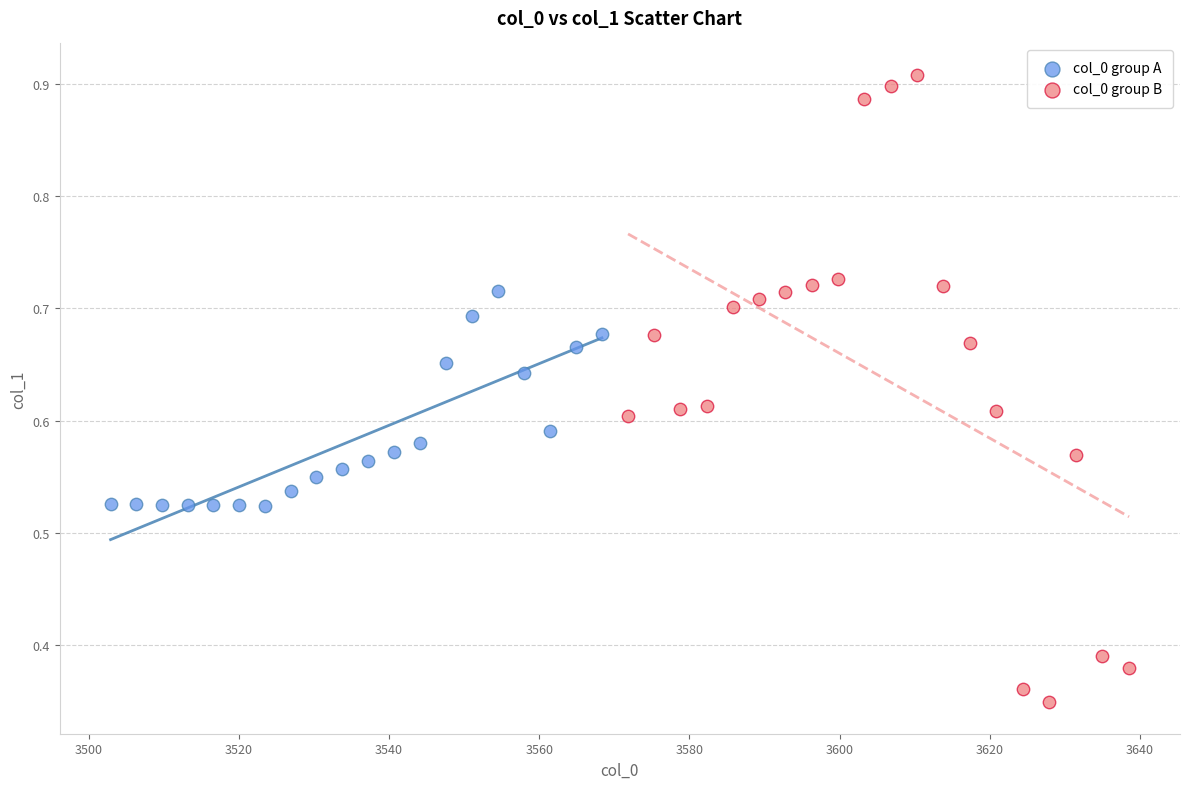

Which series contains the lowest Y value?

col_0 group B